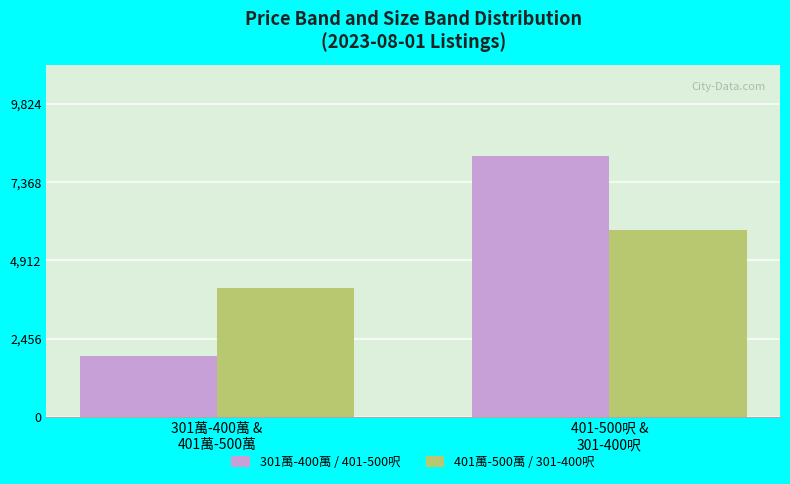

What is the minimum value shown in the chart?

1896